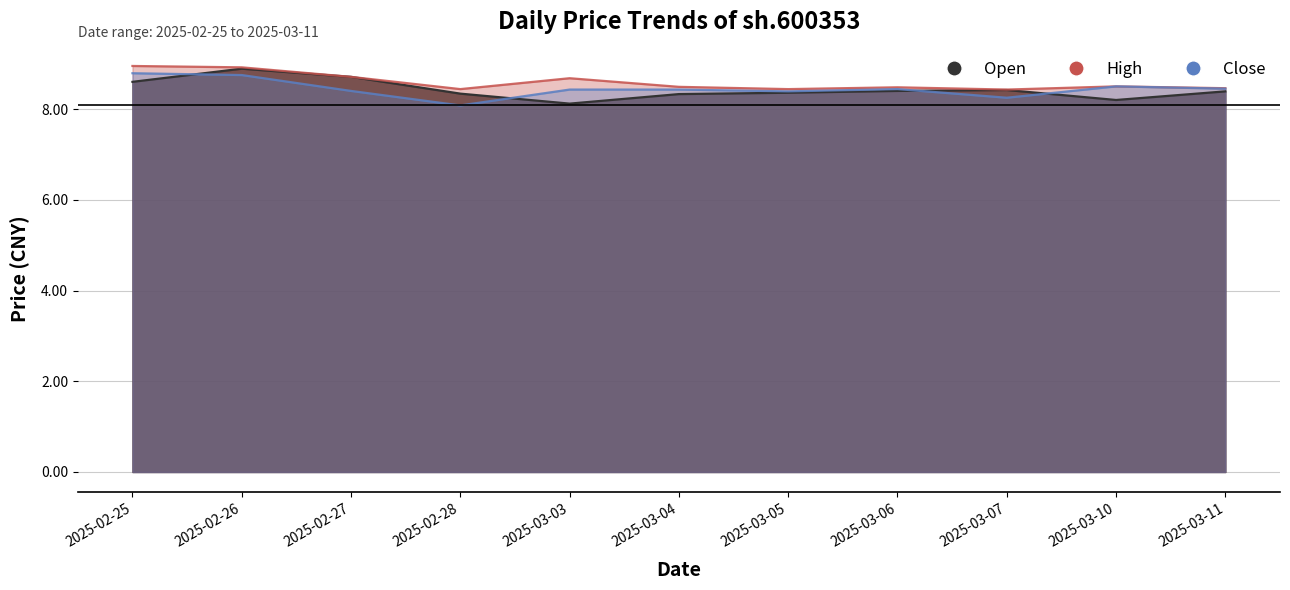

Reading right to left, list all the values displayed in this chart.

open: 8.4	8.2	8.4	8.4	8.4	8.3	8.1	8.3	8.7	8.9	8.6
high: 8.5	8.5	8.4	8.5	8.4	8.5	8.7	8.4	8.7	8.9	8.9
close: 8.4	8.5	8.2	8.4	8.4	8.4	8.4	8.1	8.4	8.8	8.8